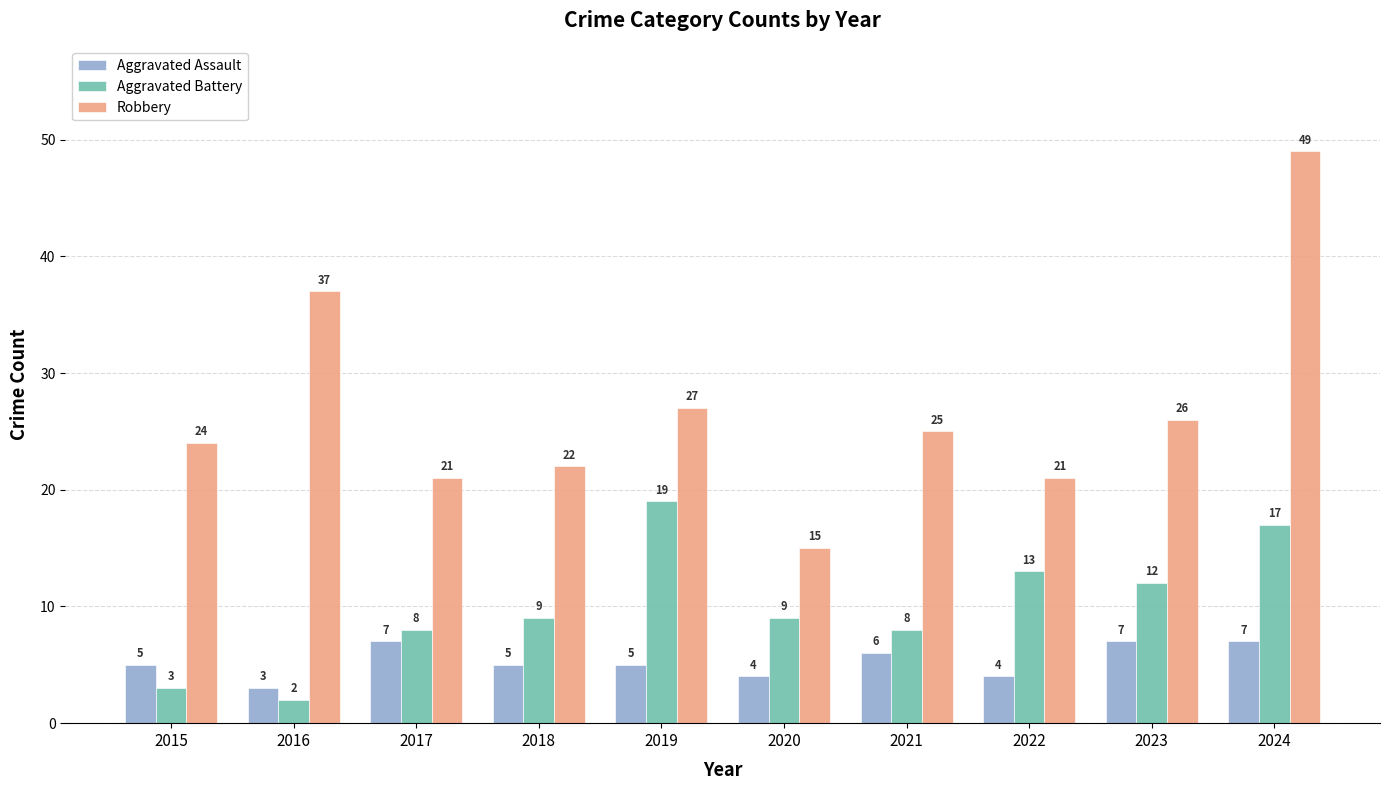

What is the sum of the Aggravated Battery values at 2024 and 2015?

20